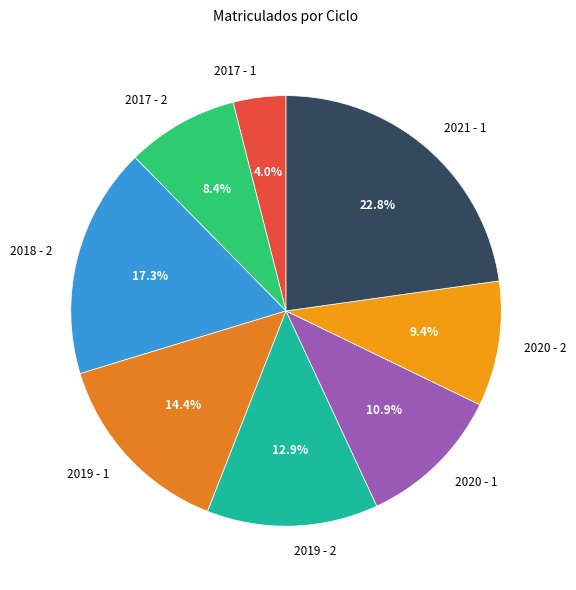

What percentage do 2018 - 2 and 2017 - 1 together represent?

21.3%